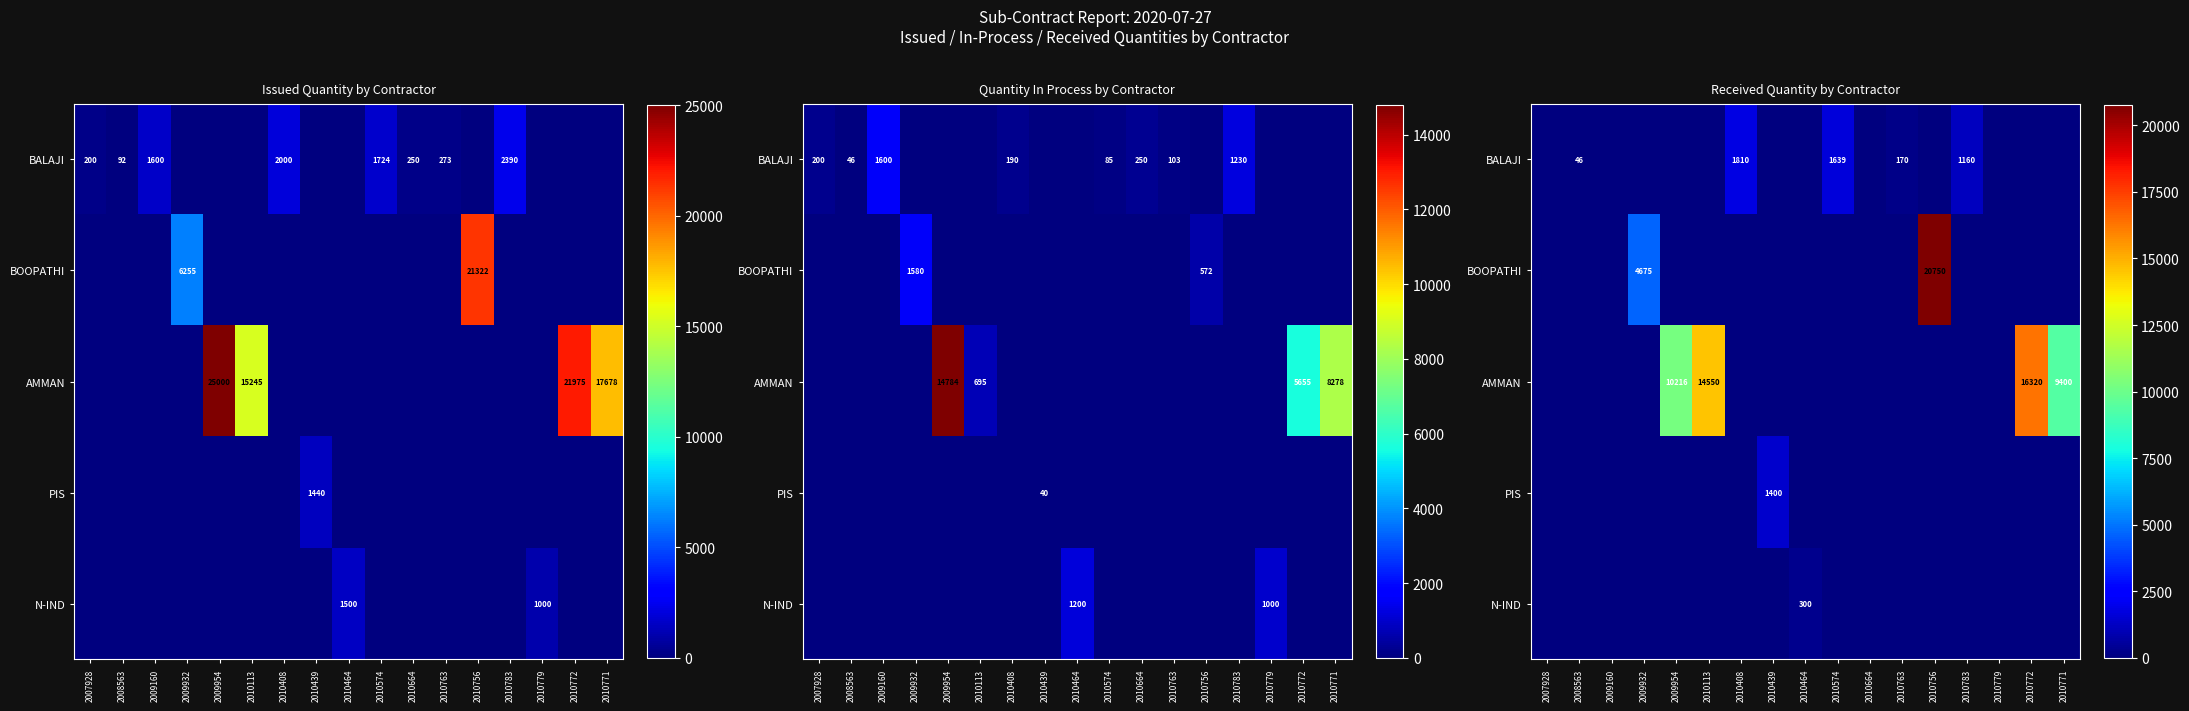

Is it true that AMMAN equals -6081 at 2010756?

False